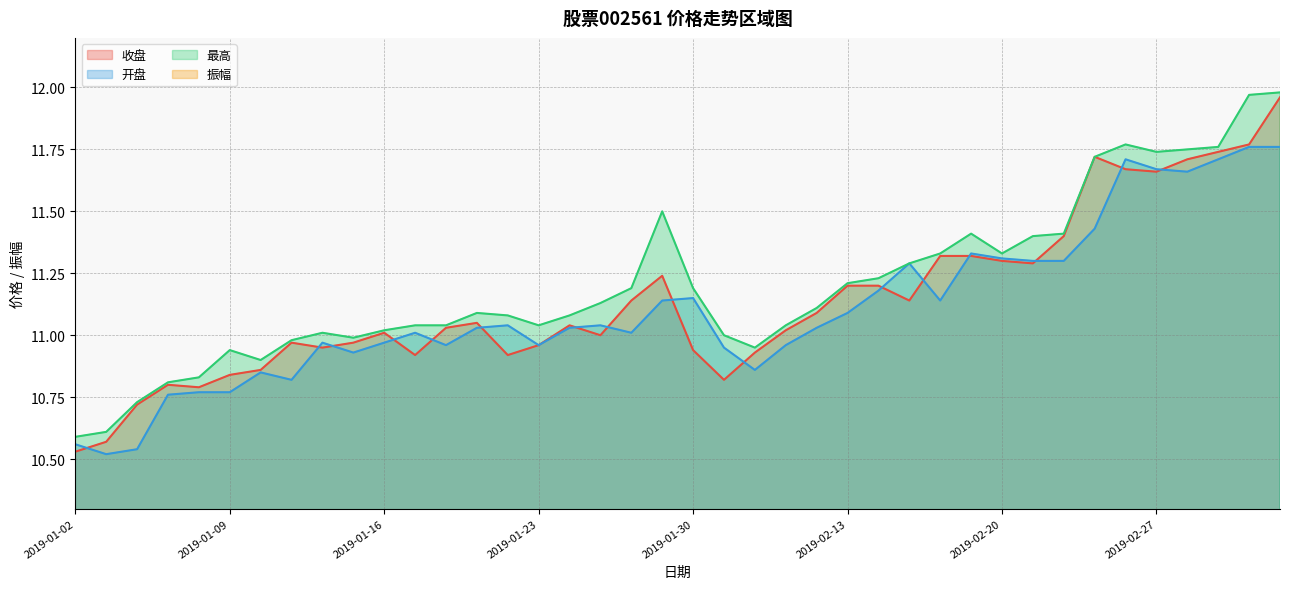

The 开盘 series shows 5.3 at 2019-02-14. True or false?

False